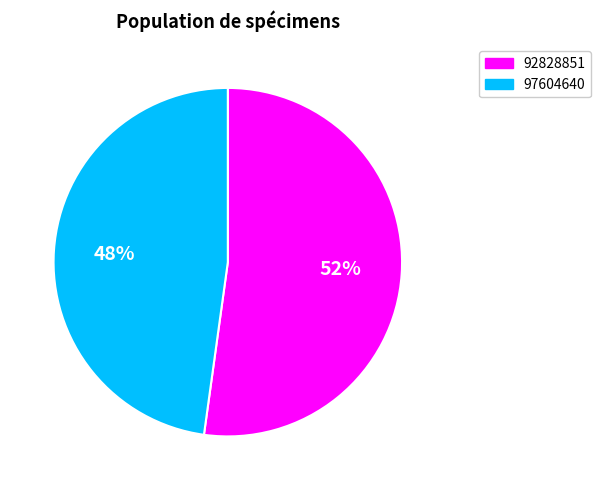

How many slices are in this pie chart?

2